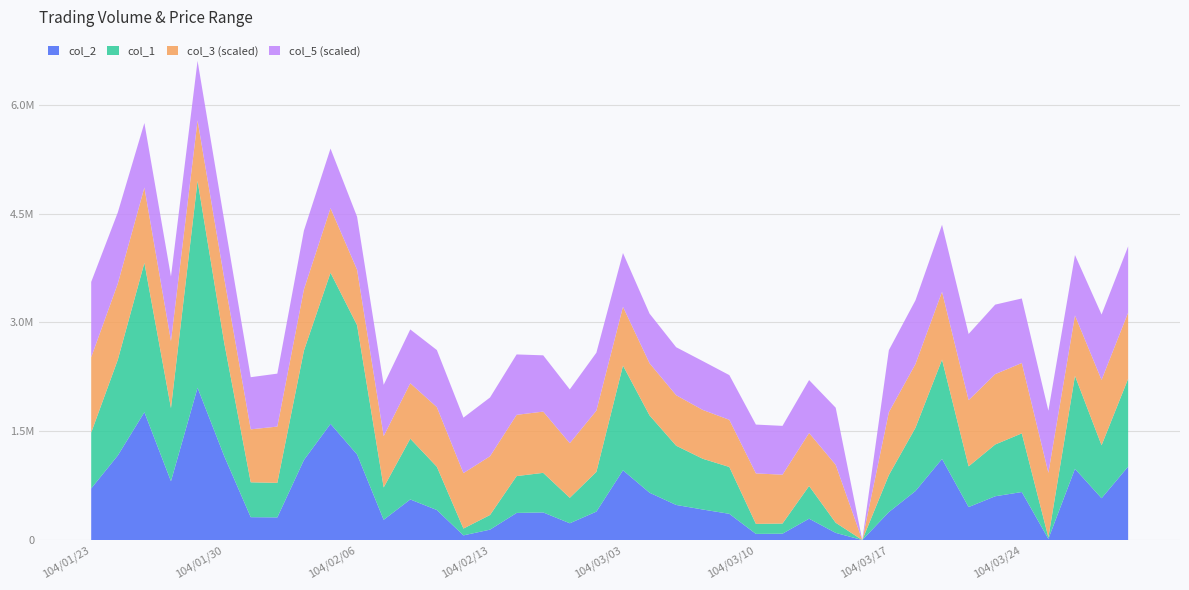

Reading left to right, extract all data points from this chart.

col_2: 711450.0	1165760.0	1762960.0	810790.0	2100010.0	1159910.0	315240.0	312460.0	1103670.0	1602330.0	1179760.0	279460.0	559800.0	413930.0	64480.0	143460.0	373940.0	380640.0	231360.0	392040.0	961770.0	652610.0	483970.0	421000.0	361620.0	84800.0	87800.0	294370.0	98930.0	0.0	385500.0	675640.0	1118280.0	455000.0	603680.0	662040.0	16180.0	982070.0	576700.0	1012980.0
col_1: 771000.0	1320000.0	2059000.0	1009000.0	2853000.0	1565000.0	481000.0	476000.0	1508000.0	2084000.0	1783000.0	446000.0	838000.0	597000.0	94000.0	202000.0	508000.0	546000.0	351000.0	548000.0	1444000.0	1066000.0	817000.0	700000.0	646000.0	138000.0	140000.0	451000.0	140000.0	0.0	510000.0	872000.0	1369000.0	561000.0	714000.0	809000.0	21000.0	1282000.0	730000.0	1211000.0
col_3: 0.9	0.9	0.9	0.8	0.7	0.8	0.6	0.7	0.7	0.8	0.7	0.6	0.7	0.7	0.7	0.7	0.7	0.7	0.7	0.7	0.7	0.6	0.6	0.6	0.6	0.6	0.6	0.6	0.7	0.0	0.8	0.8	0.8	0.8	0.8	0.8	0.8	0.7	0.8	0.8
col_5: 0.9	0.9	0.8	0.8	0.7	0.7	0.6	0.6	0.7	0.7	0.6	0.6	0.7	0.7	0.7	0.7	0.7	0.7	0.7	0.7	0.7	0.6	0.6	0.6	0.5	0.6	0.6	0.6	0.7	0.0	0.8	0.8	0.8	0.8	0.8	0.8	0.8	0.7	0.8	0.8